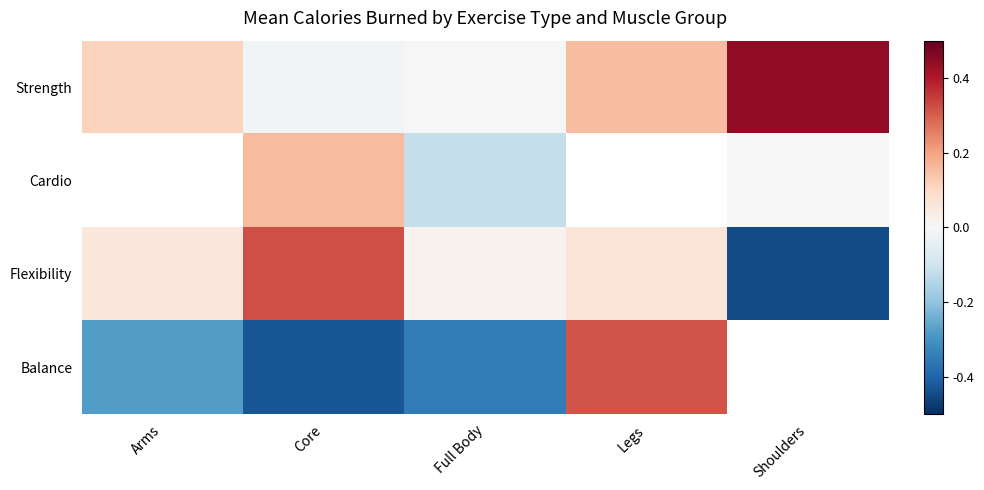

Which series has the widest spread of values?

Flexibility